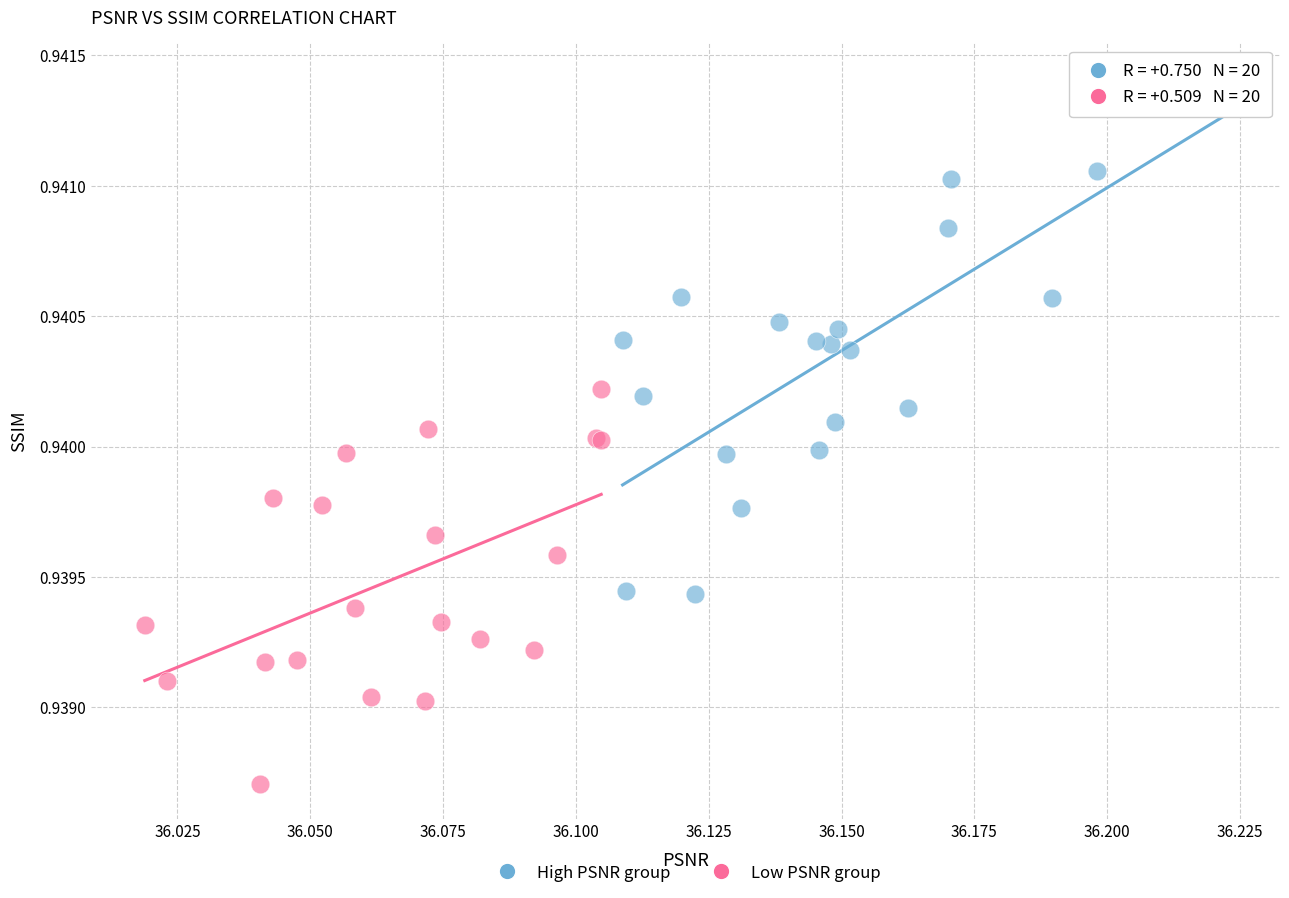

What are all the series names shown in the legend?

High PSNR group, Low PSNR group